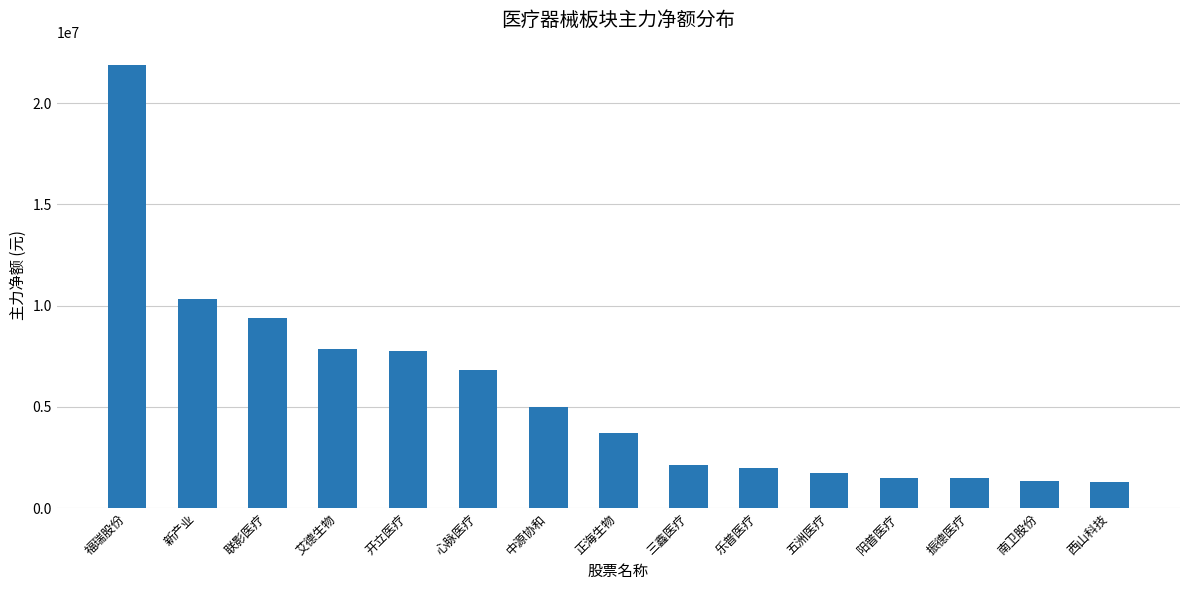

Which has a higher value, 乐普医疗 or 联影医疗?

联影医疗